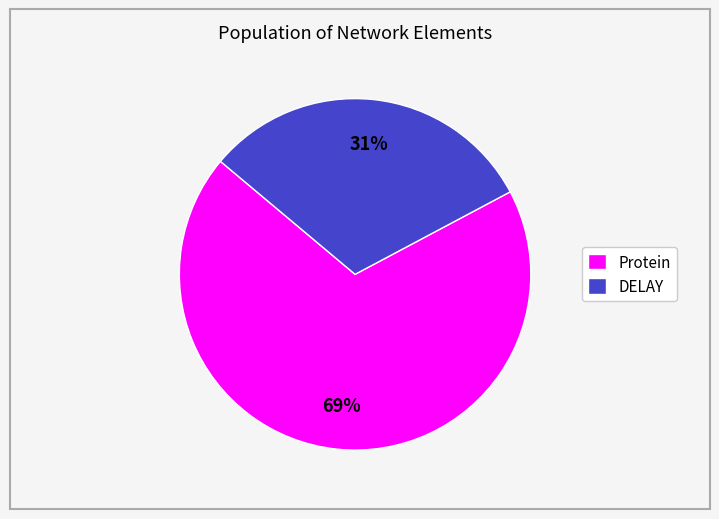

What is the largest slice in the pie chart?

Protein